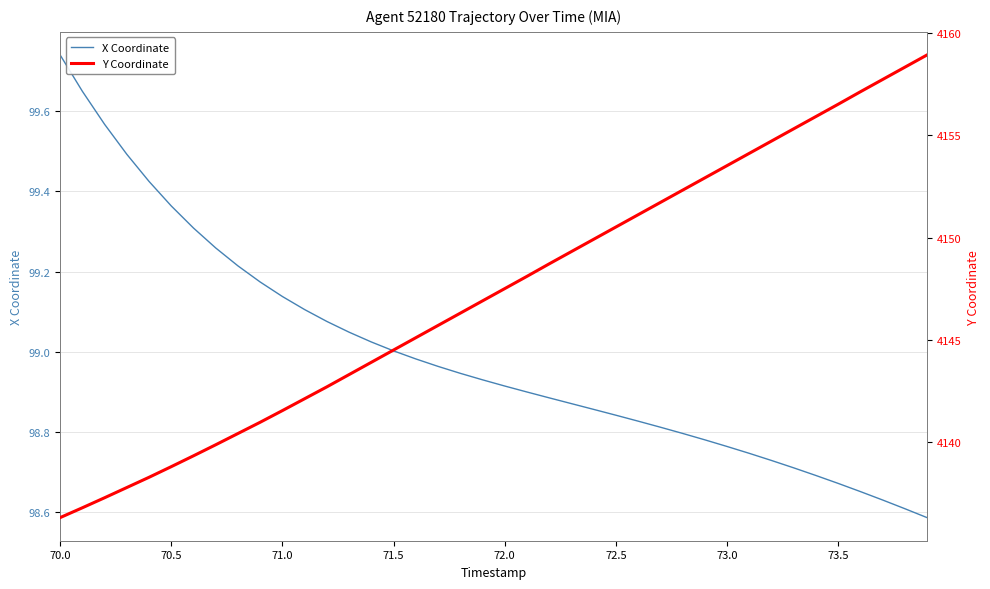

True or false: Y Coordinate and X Coordinate cross at least once.

False